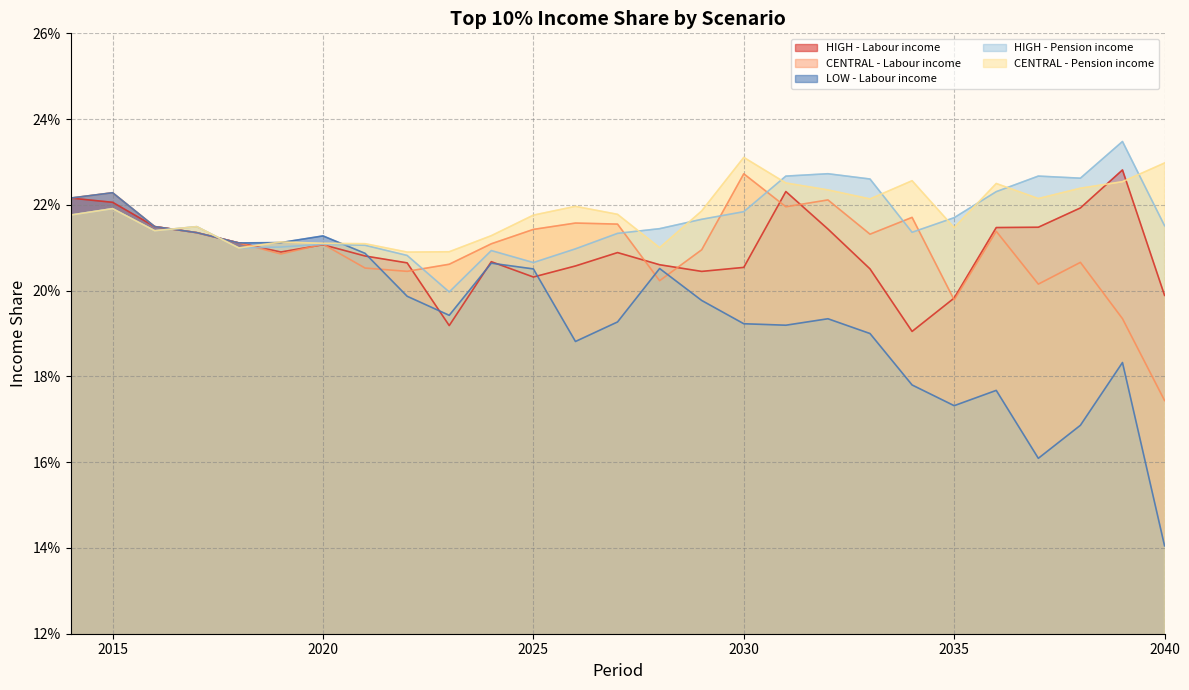

The value of HIGH - Pension income at 2030 is 0.3. True or false?

False